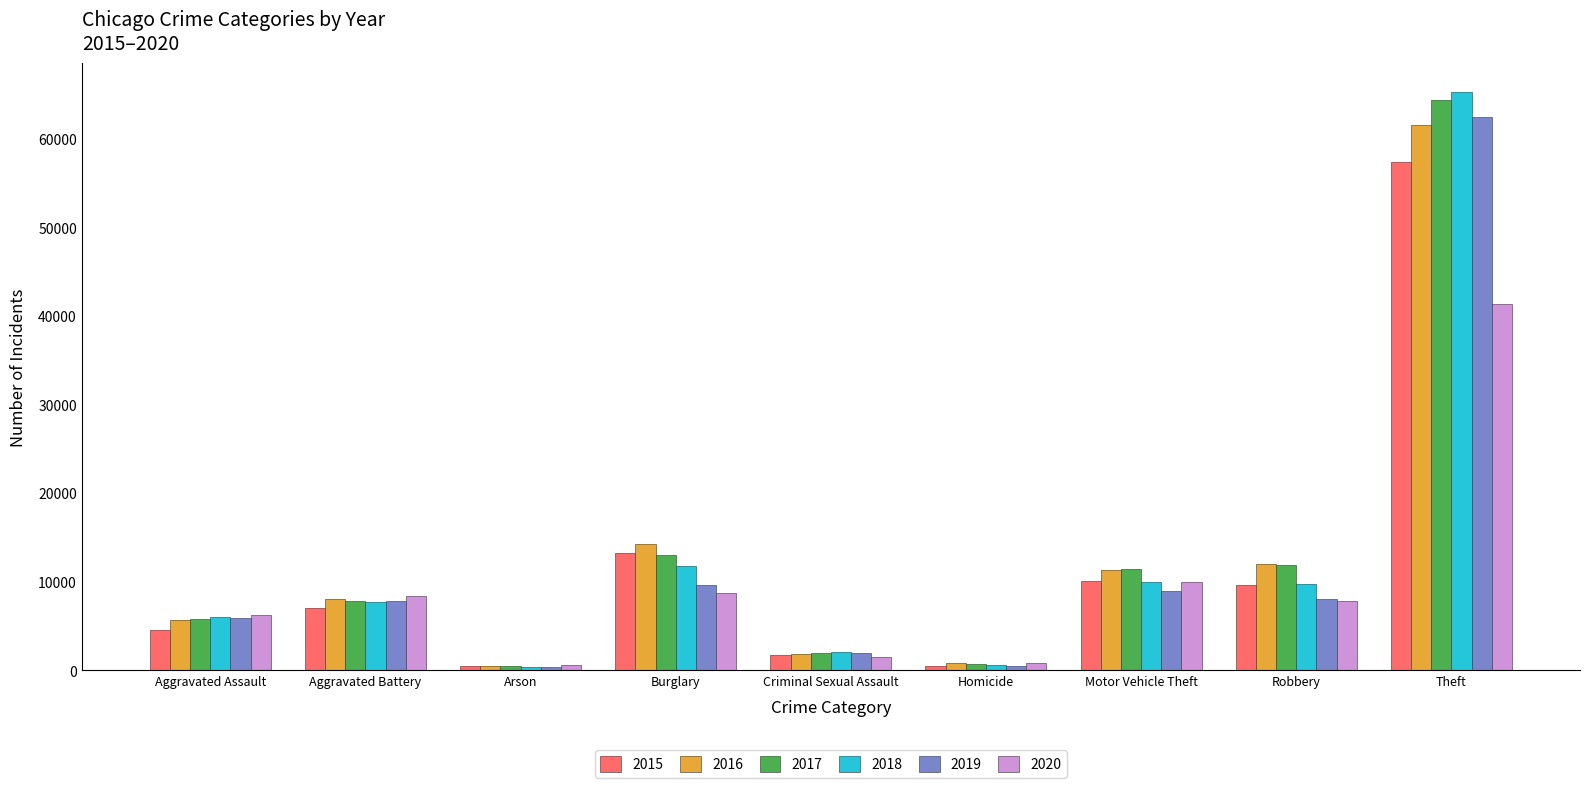

Which series changed the most between Motor Vehicle Theft and Theft?

2018